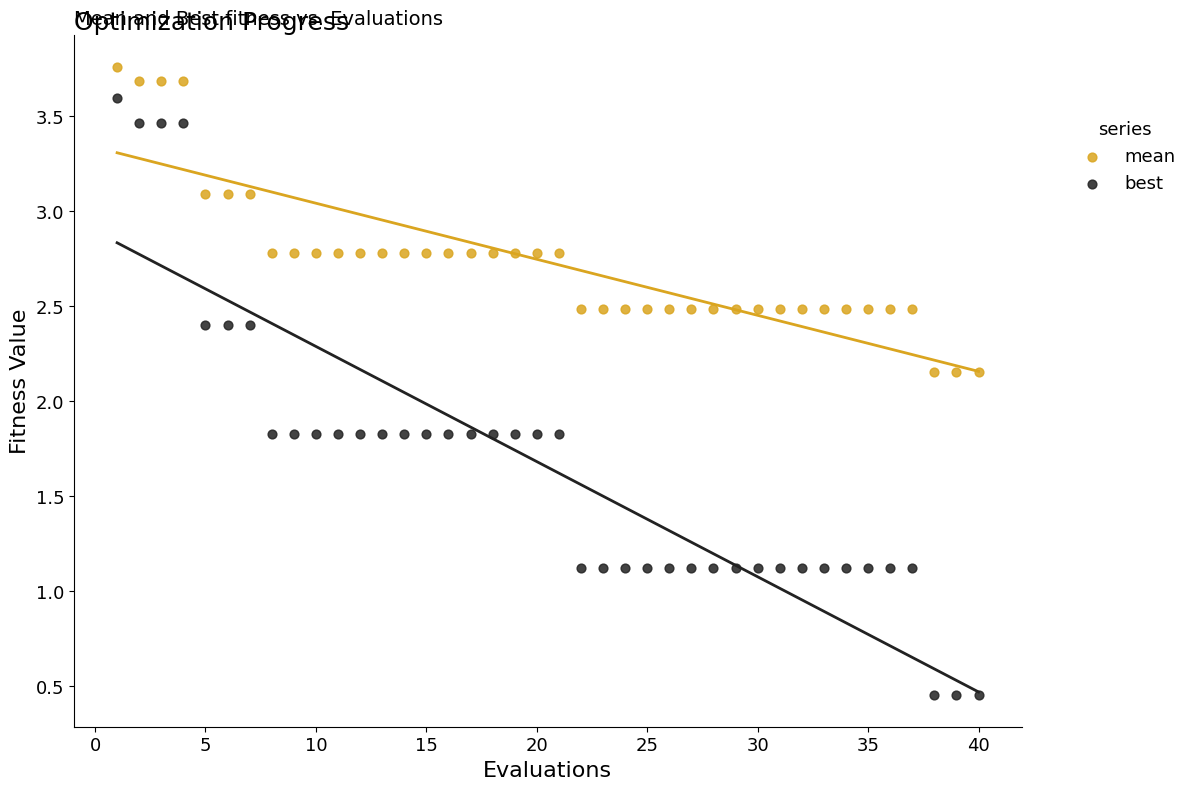

What are all the series names shown in the legend?

mean, best